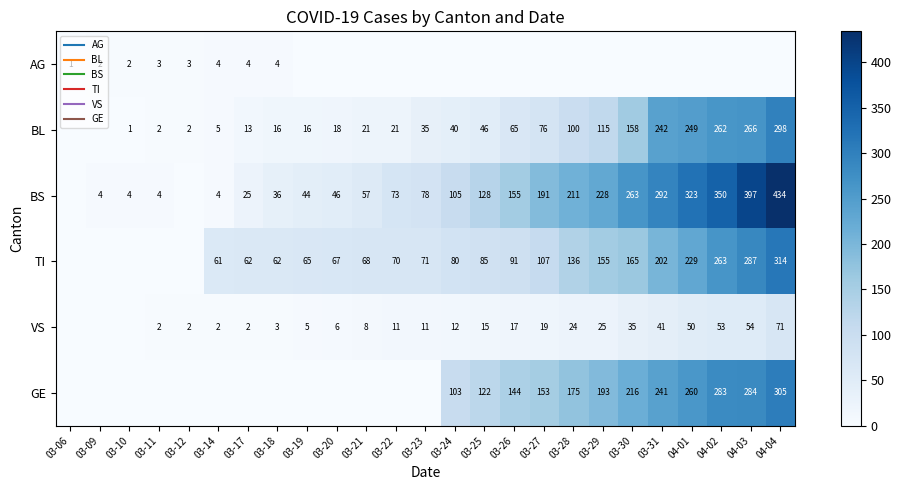

How many values in the BL series are below 35?

12